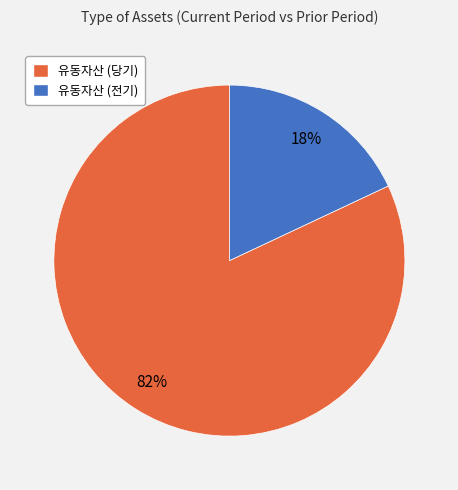

To the nearest percent, what percentage of the pie is 유동자산 (전기)?

18%